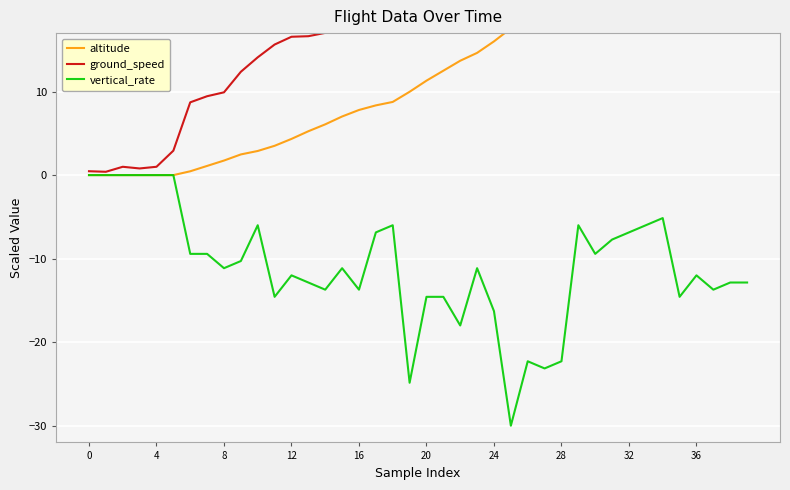

Is it true that vertical_rate equals 18.3 at 0?

False